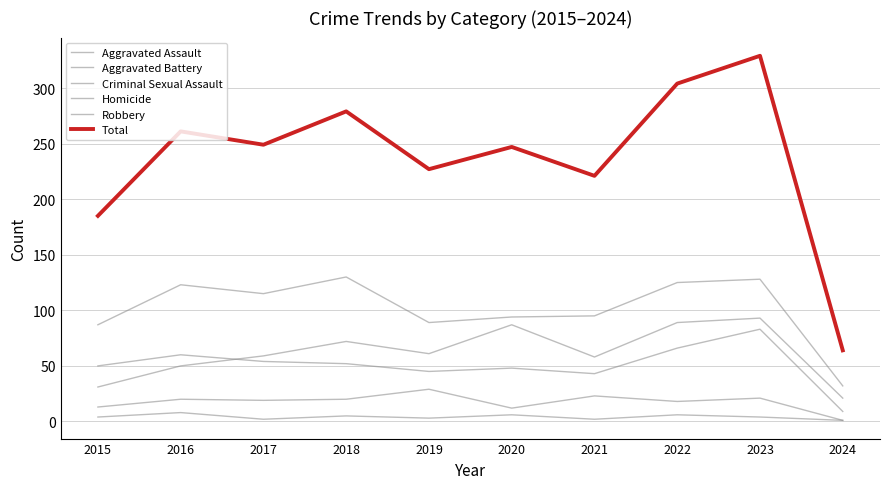

How many lines are shown in the chart?

6